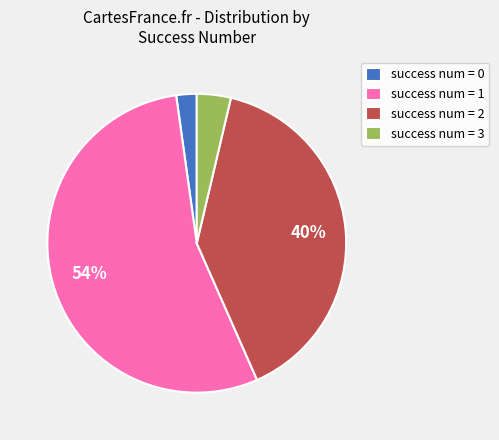

How many segments does this pie chart have?

4